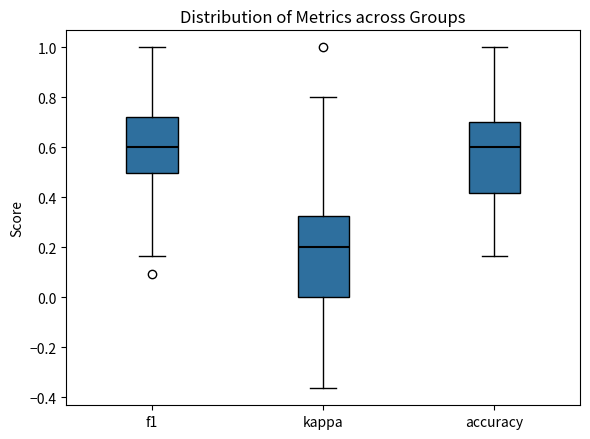

Where is the lower edge of the box for f1 on the y-axis? The values are not printed on the chart, so give them approximately, as read against the axis.

0.50